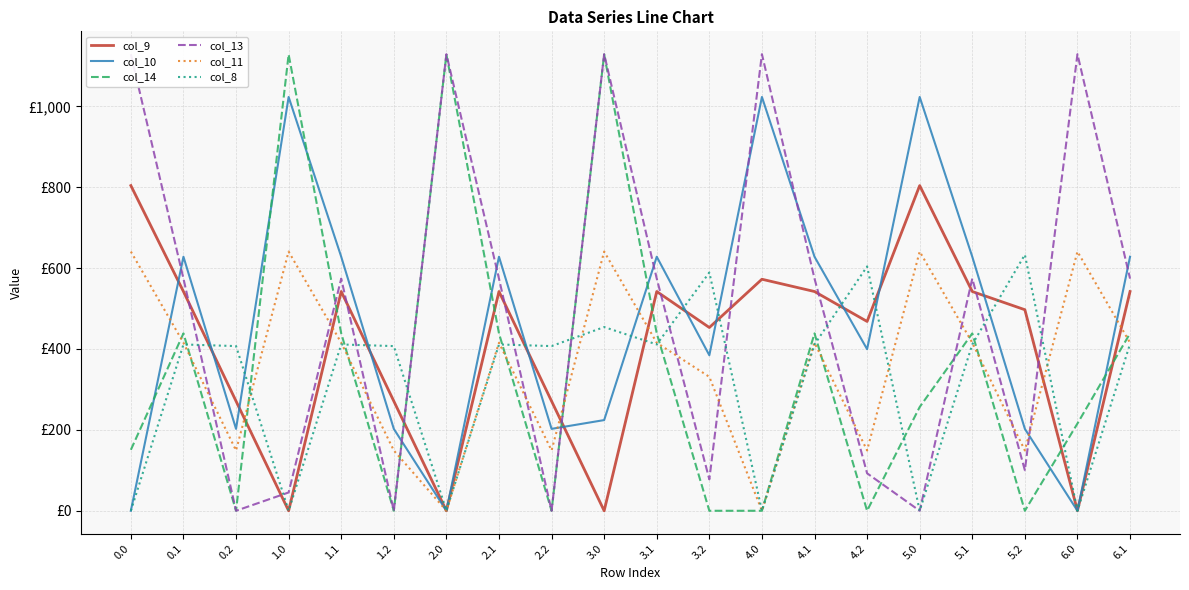

Rank the series at 0.2 from highest to lowest value.

col_8, col_9, col_10, col_11, col_14, col_13